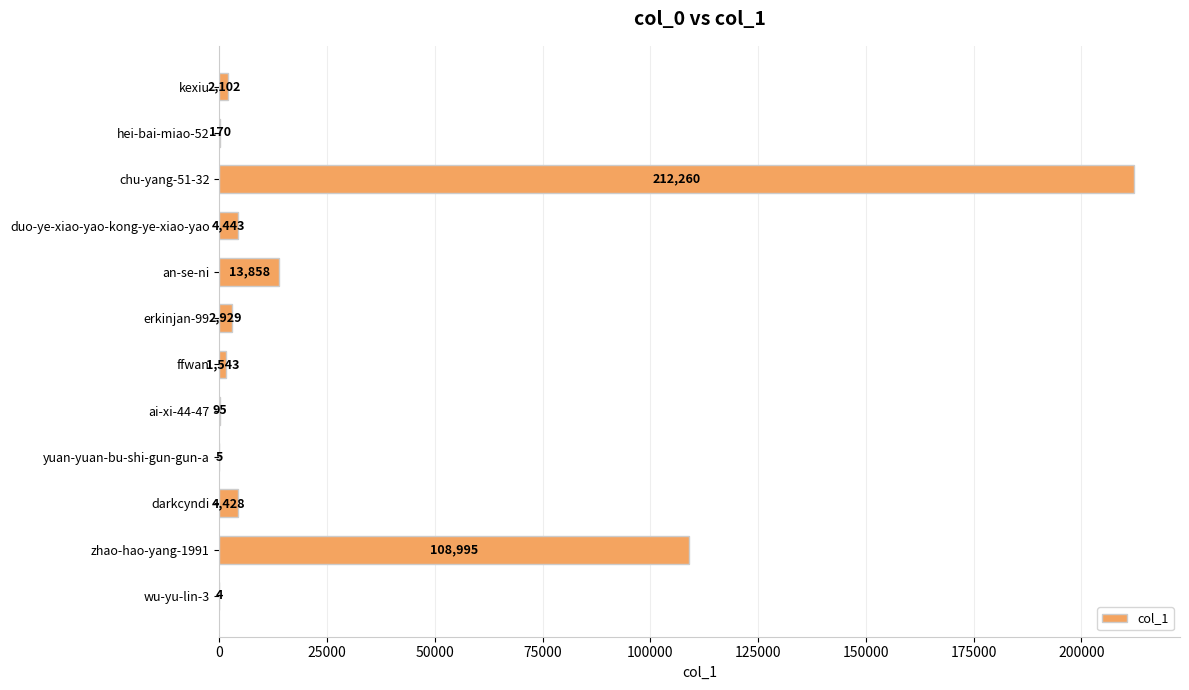

Reading top to bottom, what are all the values shown in this chart?

kexiu=2102	hei-bai-miao-52=170	chu-yang-51-32=212260	duo-ye-xiao-yao-kong-ye-xiao-yao=4443	an-se-ni=13858	erkinjan-99=2929	ffwan=1543	ai-xi-44-47=95	yuan-yuan-bu-shi-gun-gun-a=5	darkcyndi=4428	zhao-hao-yang-1991=108995	wu-yu-lin-3=4